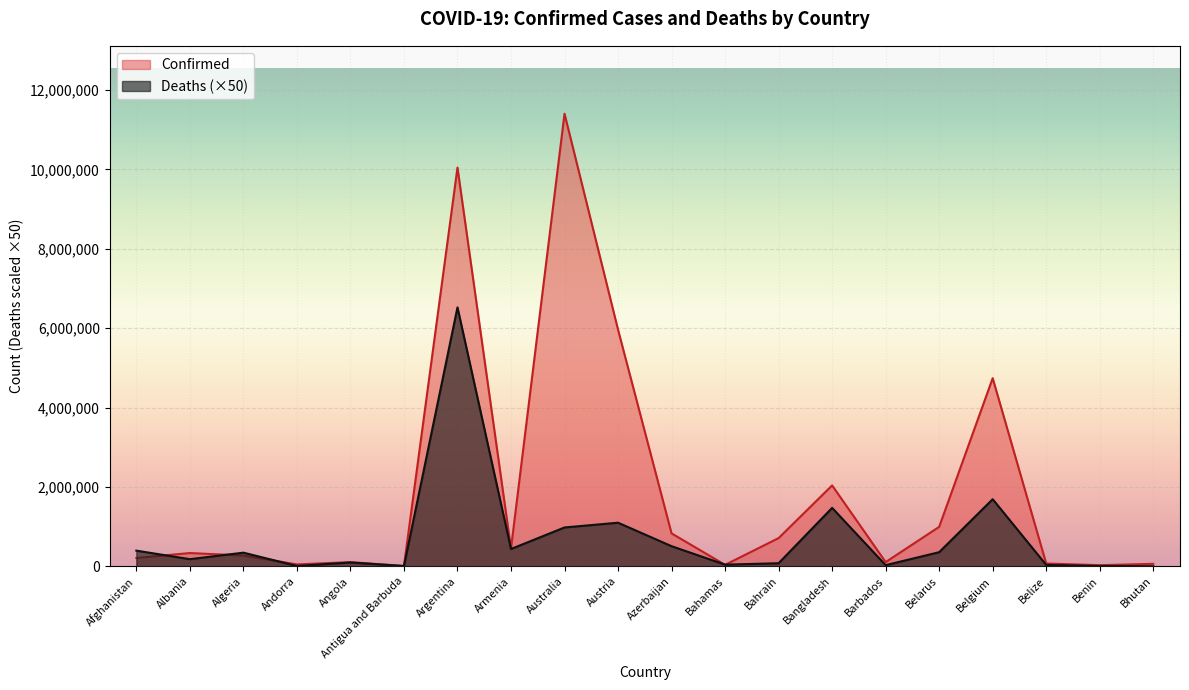

How many intersections are there between Deaths and Confirmed?

5